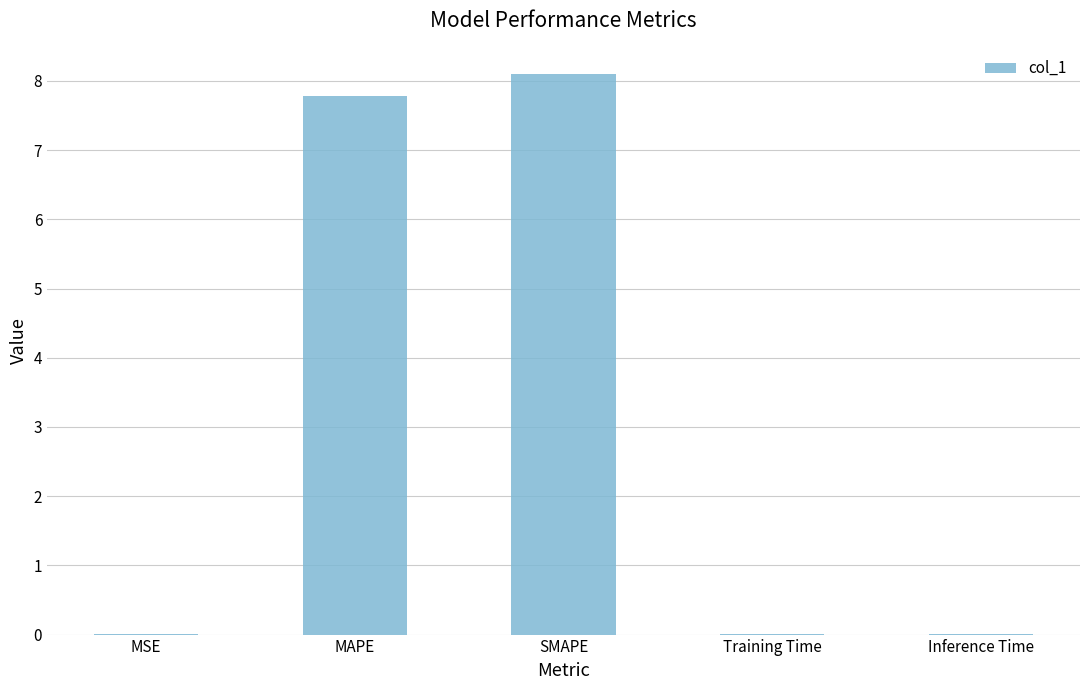

Between MSE and MAPE, which is larger?

MAPE